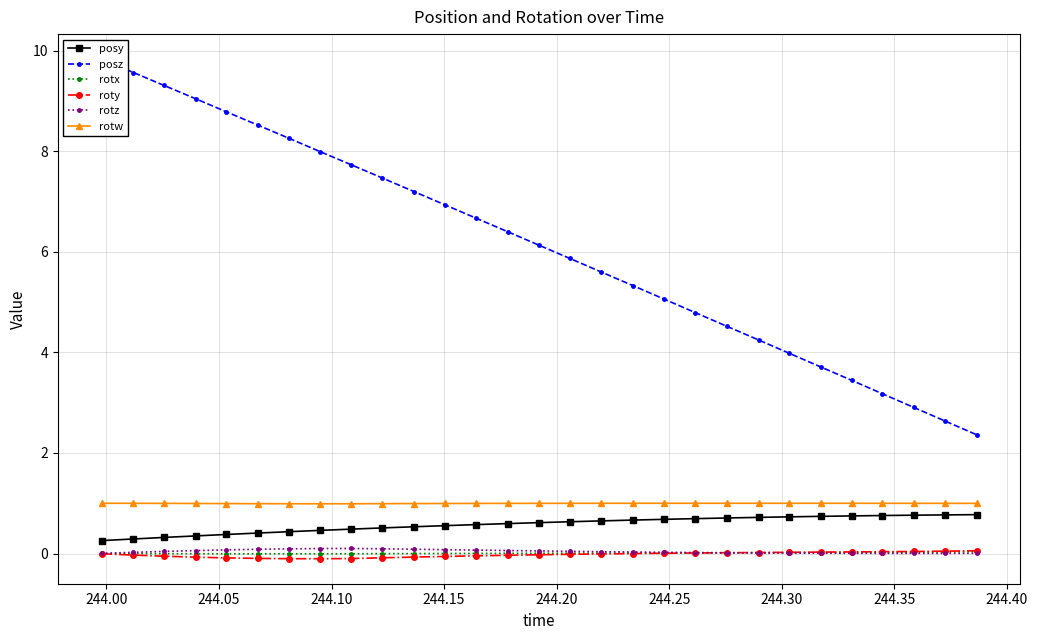

How many lines are shown in the chart?

6